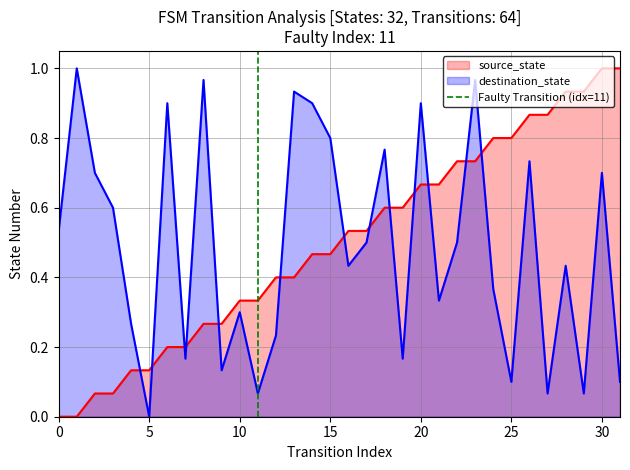

At which label does destination_state reach its minimum?

5